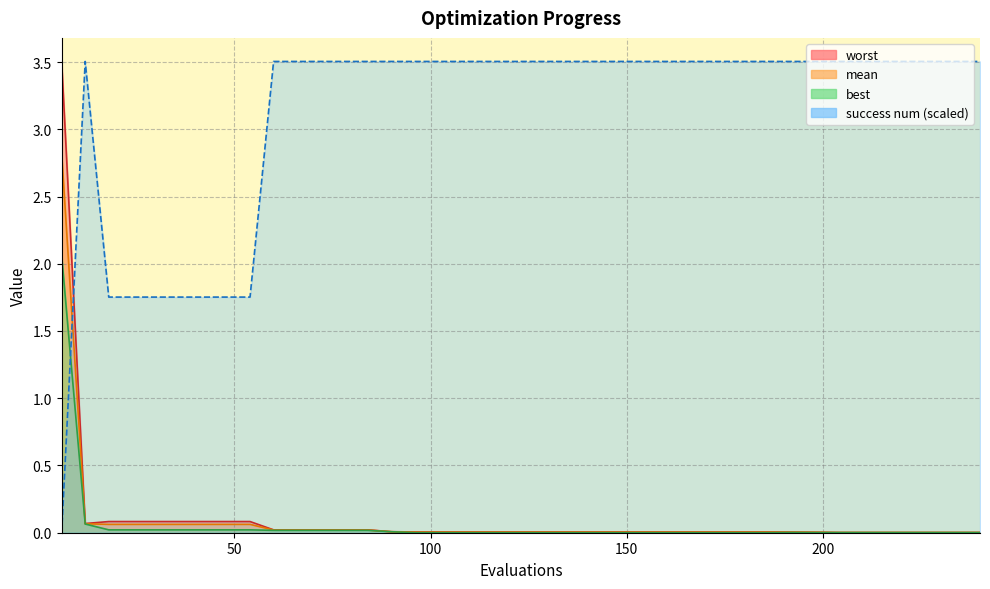

True or false: mean and worst cross at least once.

False